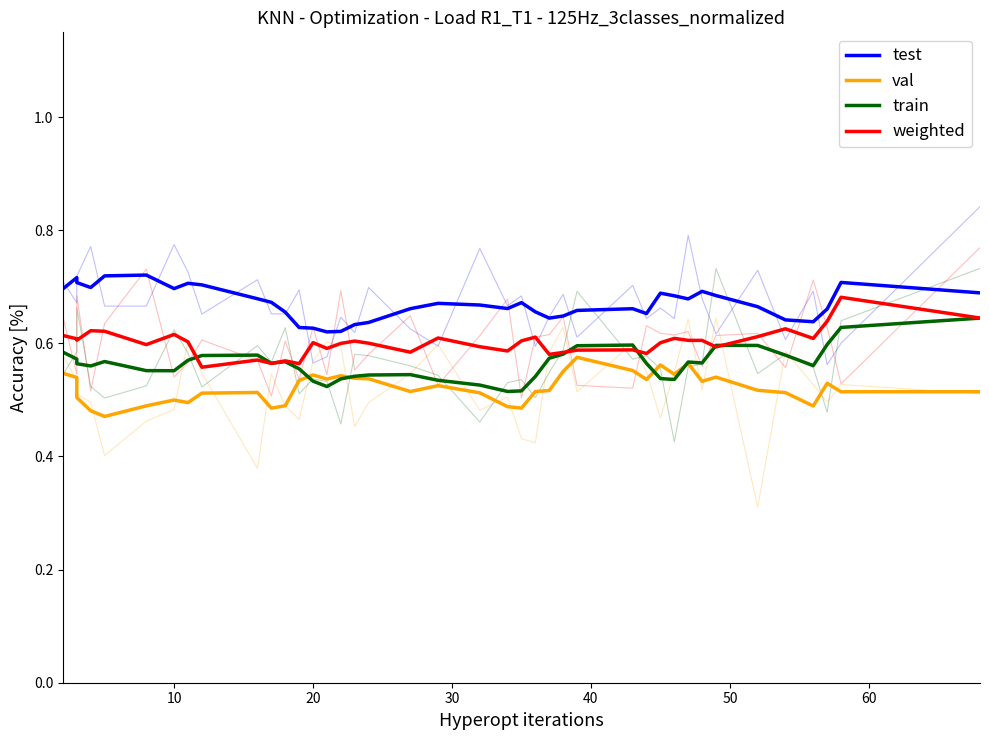

What is the difference between the highest and lowest values at 10?

0.2